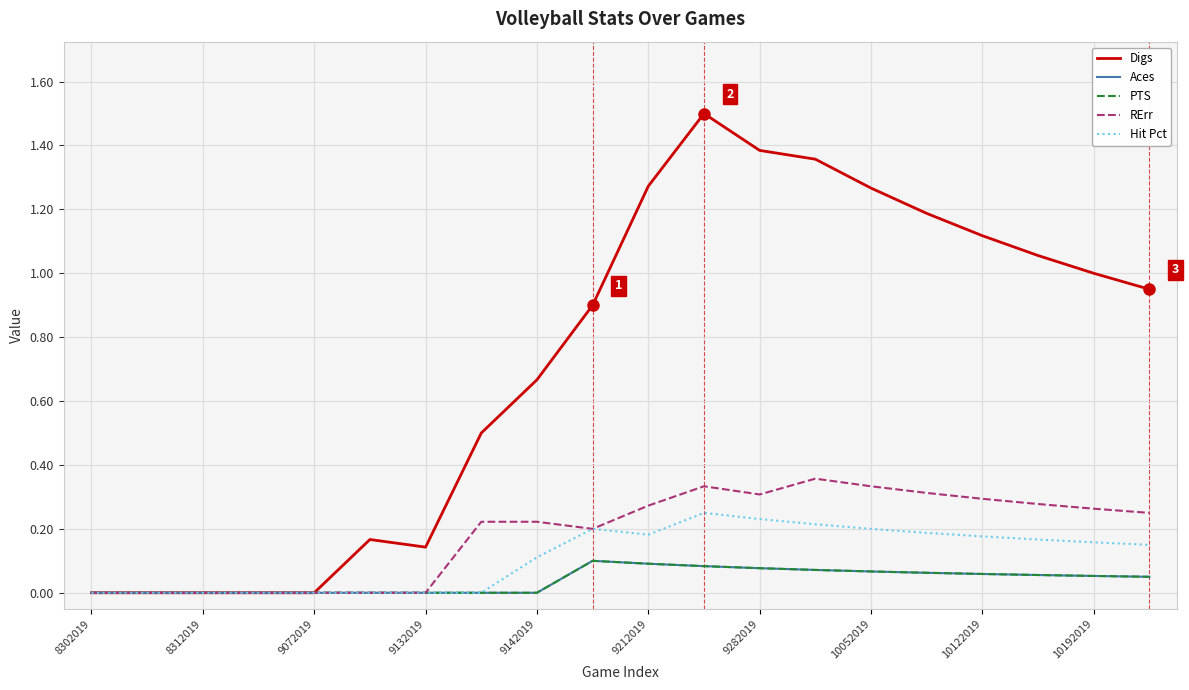

True or false: Aces and Digs intersect in this chart.

False